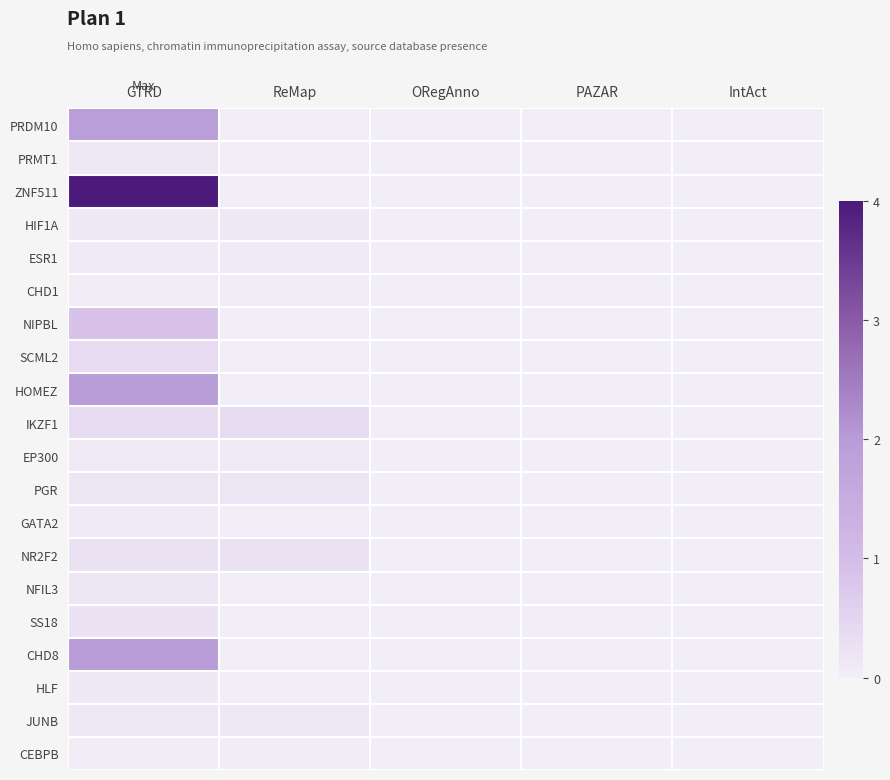

Count the number of categories in the chart.

5